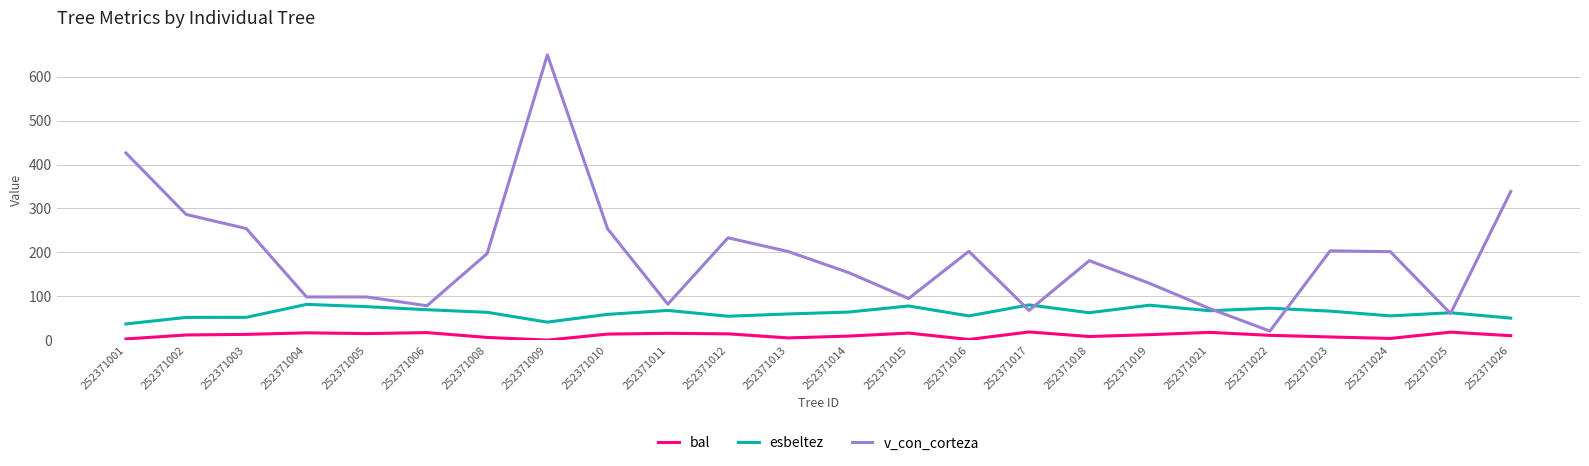

At which category is the sum across all series the highest?

252371009